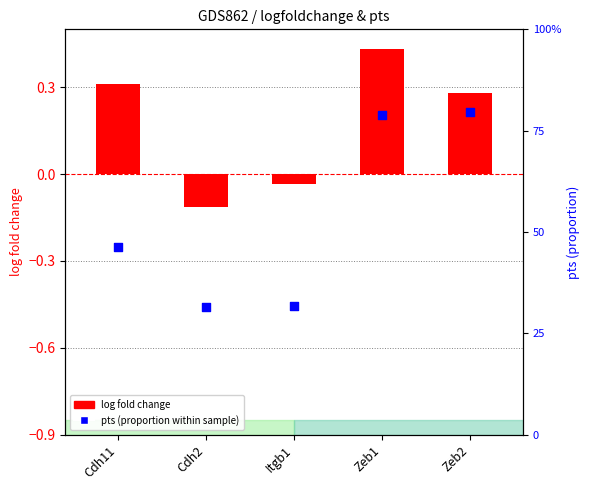

At how many categories does at least one series exceed 0?

5